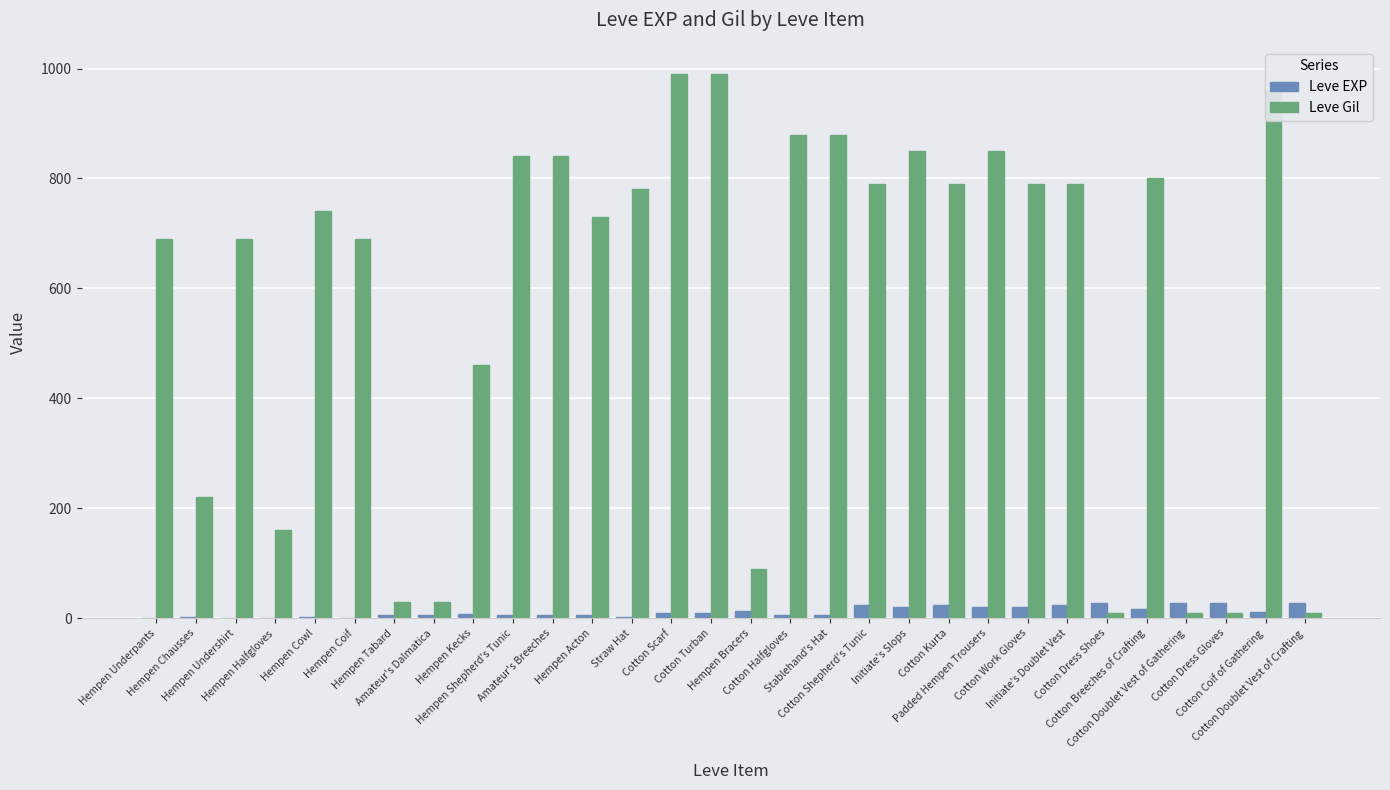

What is the sum of all Leve EXP values?

365